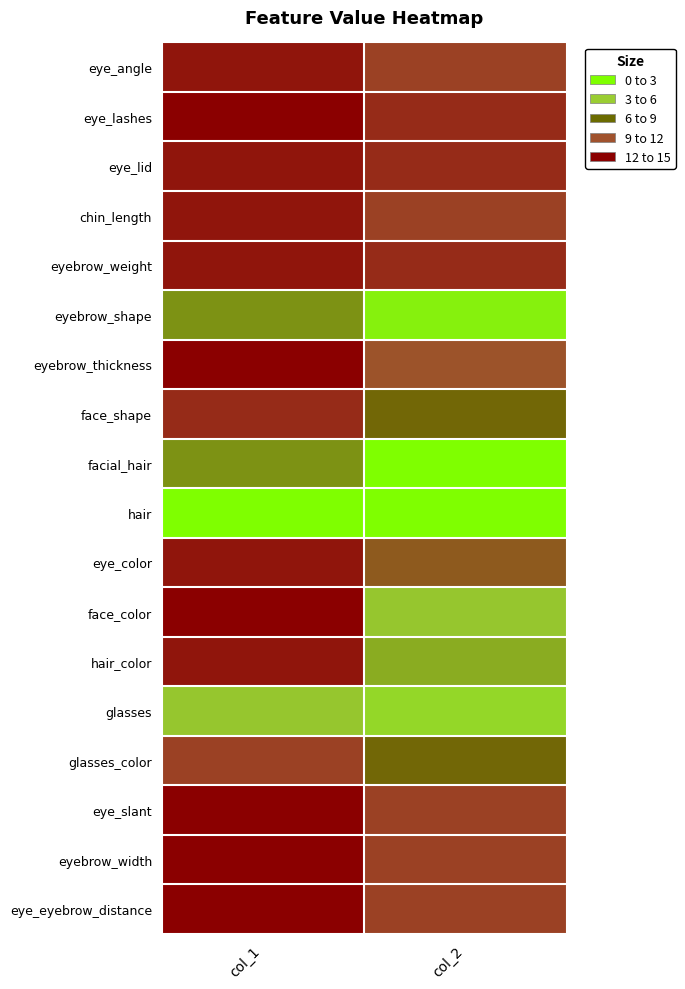

What is the spread (max minus min) of values at col_2?

13